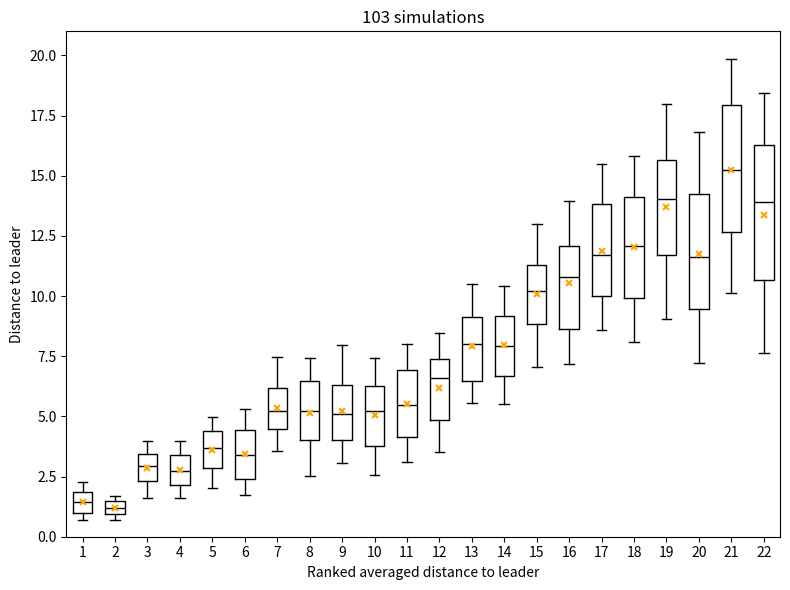

Which box's median line is the highest?

21